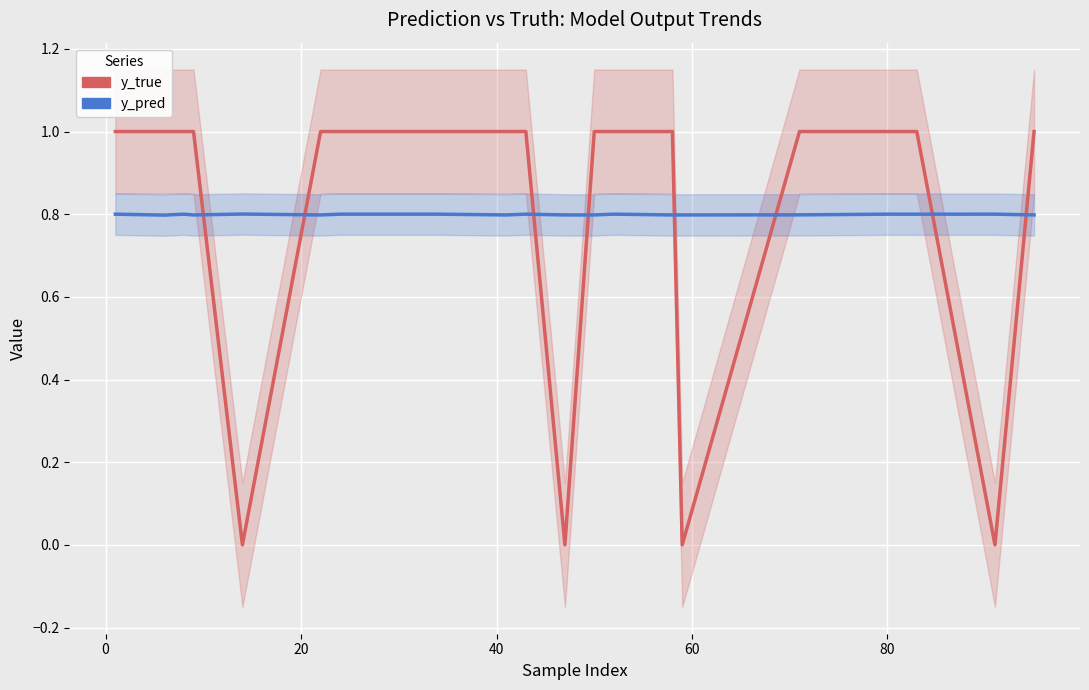

Reading right to left, what are all the values shown in this chart?

y_true: 1.0	0.0	1.0	1.0	1.0	0.0	1.0	1.0	1.0	0.0	1.0	1.0	1.0	1.0	1.0	0.0	1.0	1.0	1.0	1.0
y_pred: 0.8	0.8	0.8	0.8	0.8	0.8	0.8	0.8	0.8	0.8	0.8	0.8	0.8	0.8	0.8	0.8	0.8	0.8	0.8	0.8